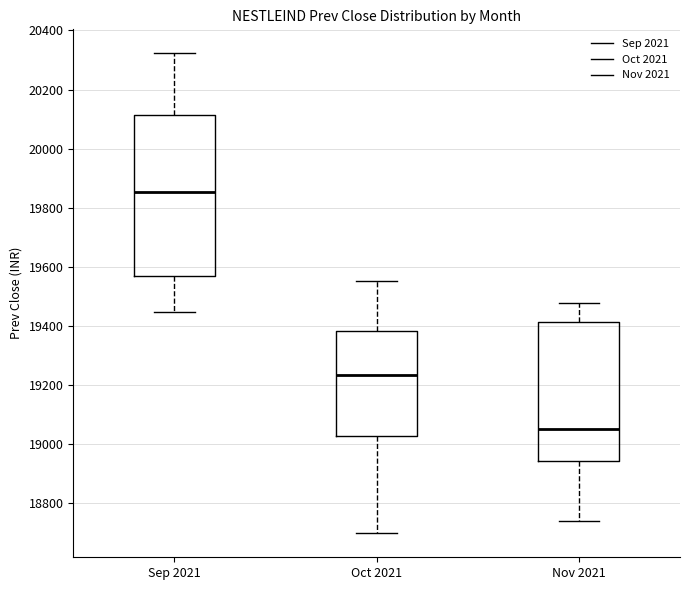

Which box's median line is the highest?

Sep 2021